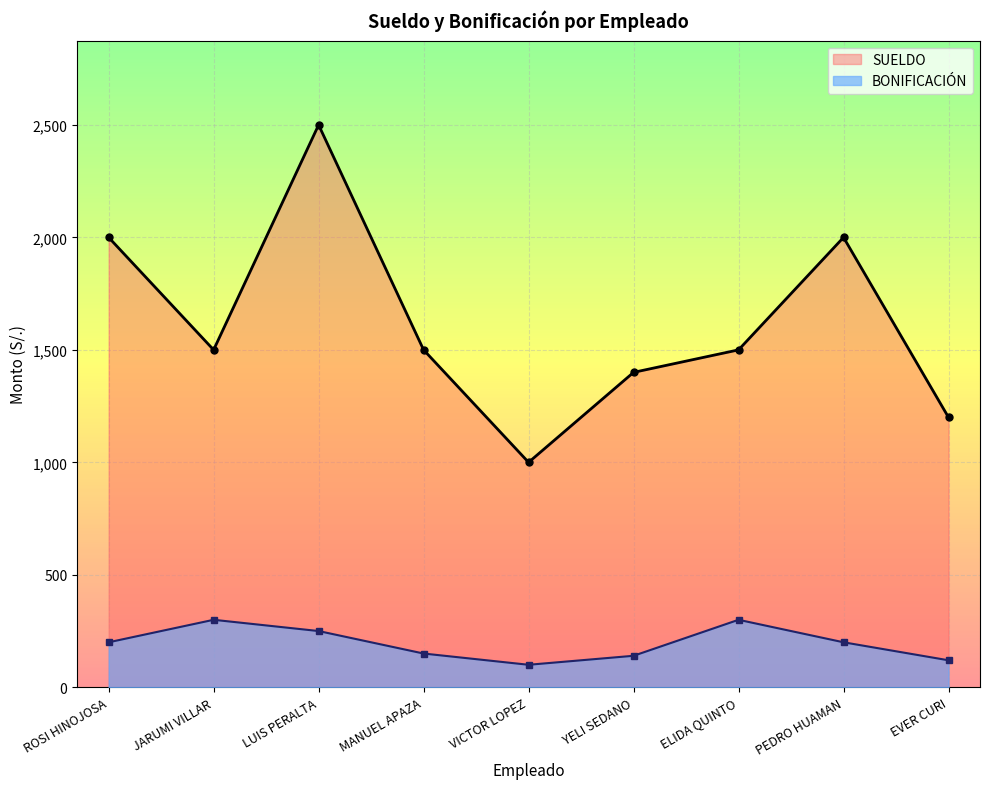

True or false: SUELDO has a value of 697 at ELIDA QUINTO.

False